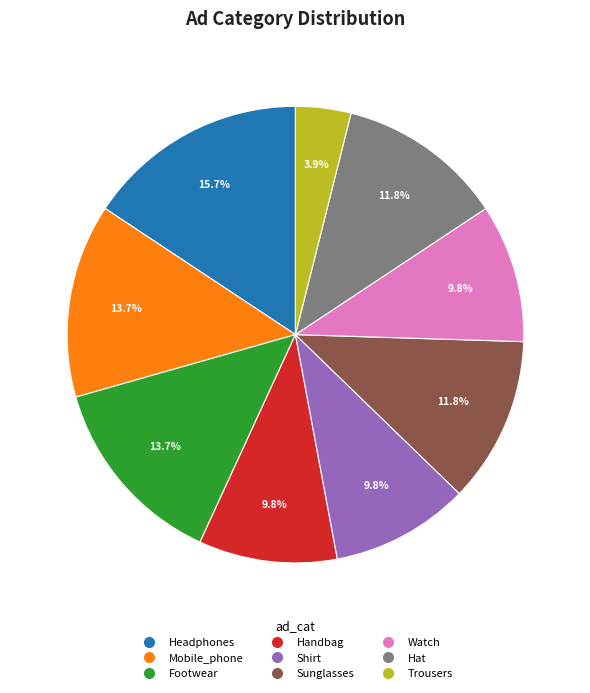

To the nearest percent, what percentage of the pie is Mobile_phone?

14%